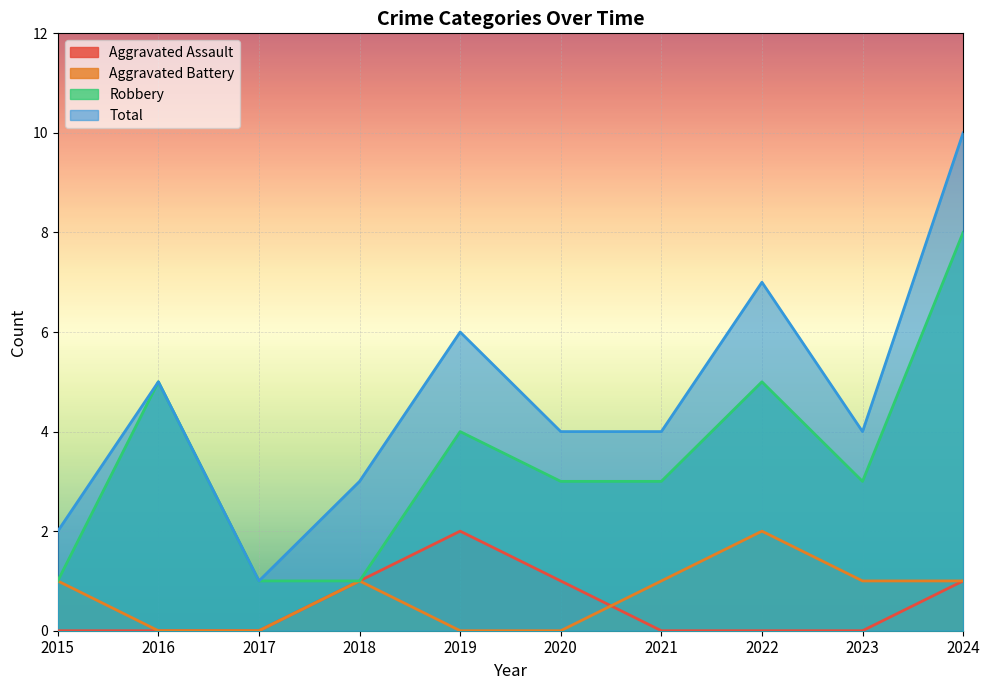

Count the Total values in the range 3 to 6.

6